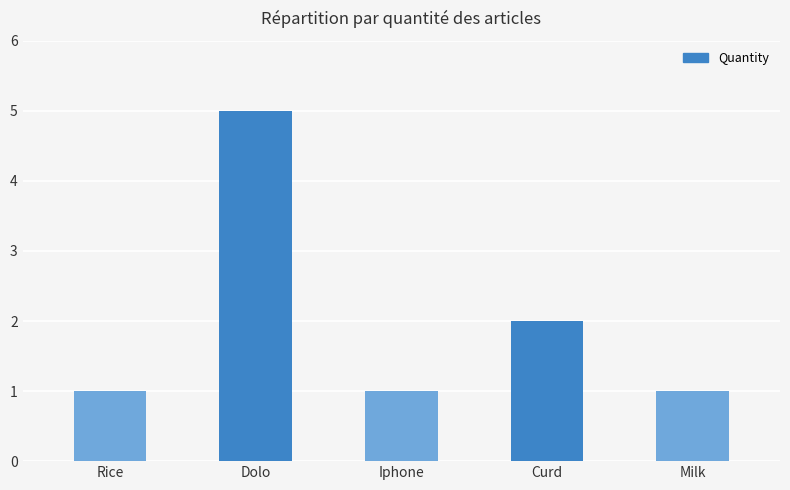

Count the number of data series in this chart.

1